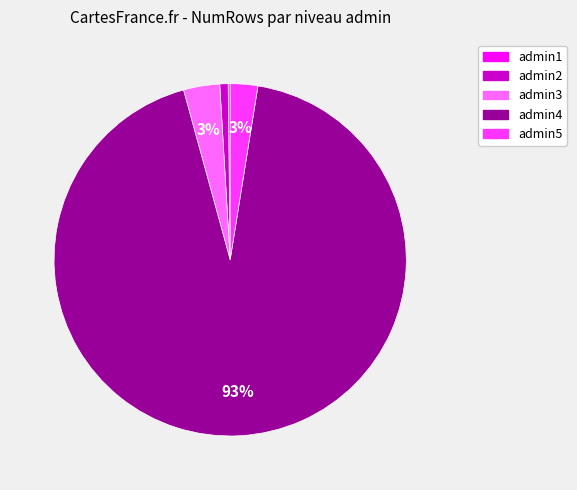

Which slice is the largest?

admin4